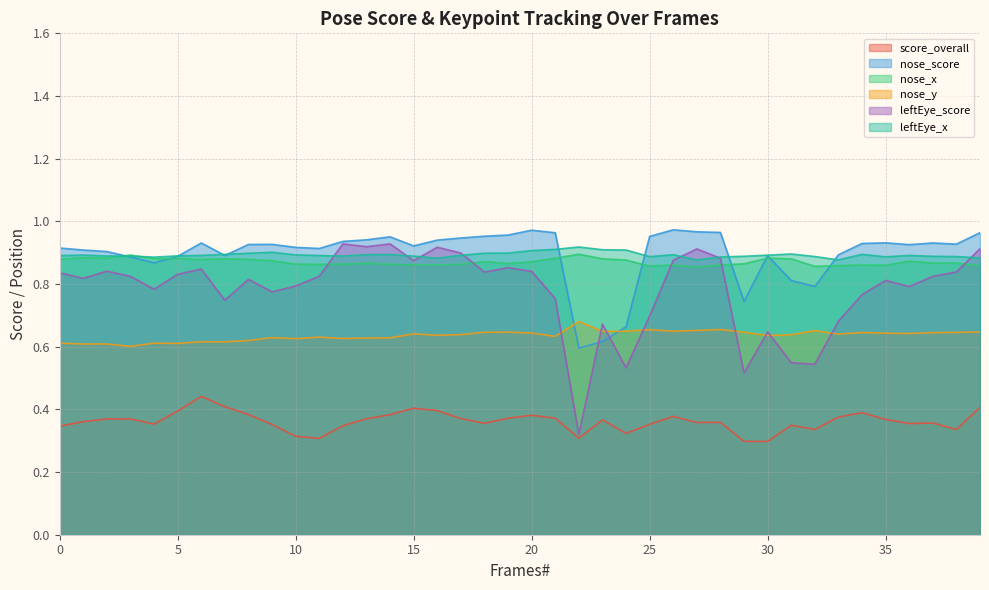

How many interior local peaks does the nose_y series have?

12